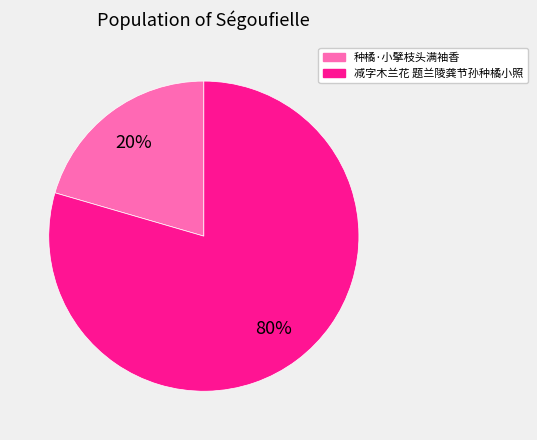

Which has a higher value, 减字木兰花 题兰陵龚节孙种橘小照 or 种橘·小擘枝头满袖香?

减字木兰花 题兰陵龚节孙种橘小照